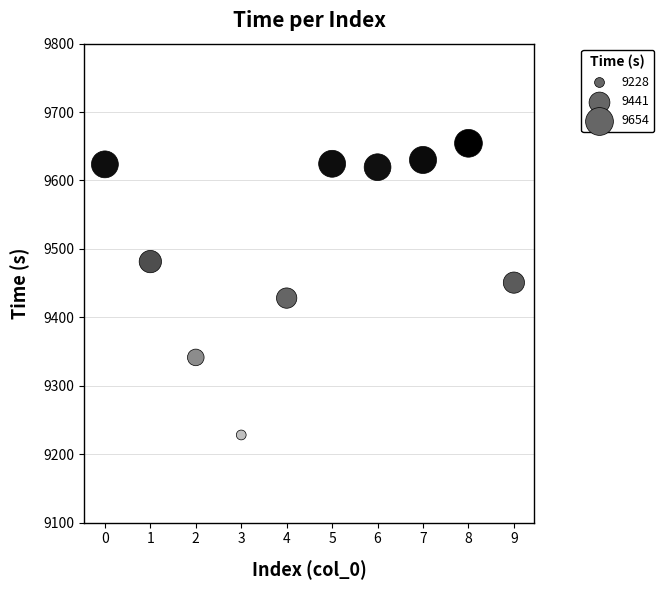

What is the range of Y values (max minus min)?

426.3